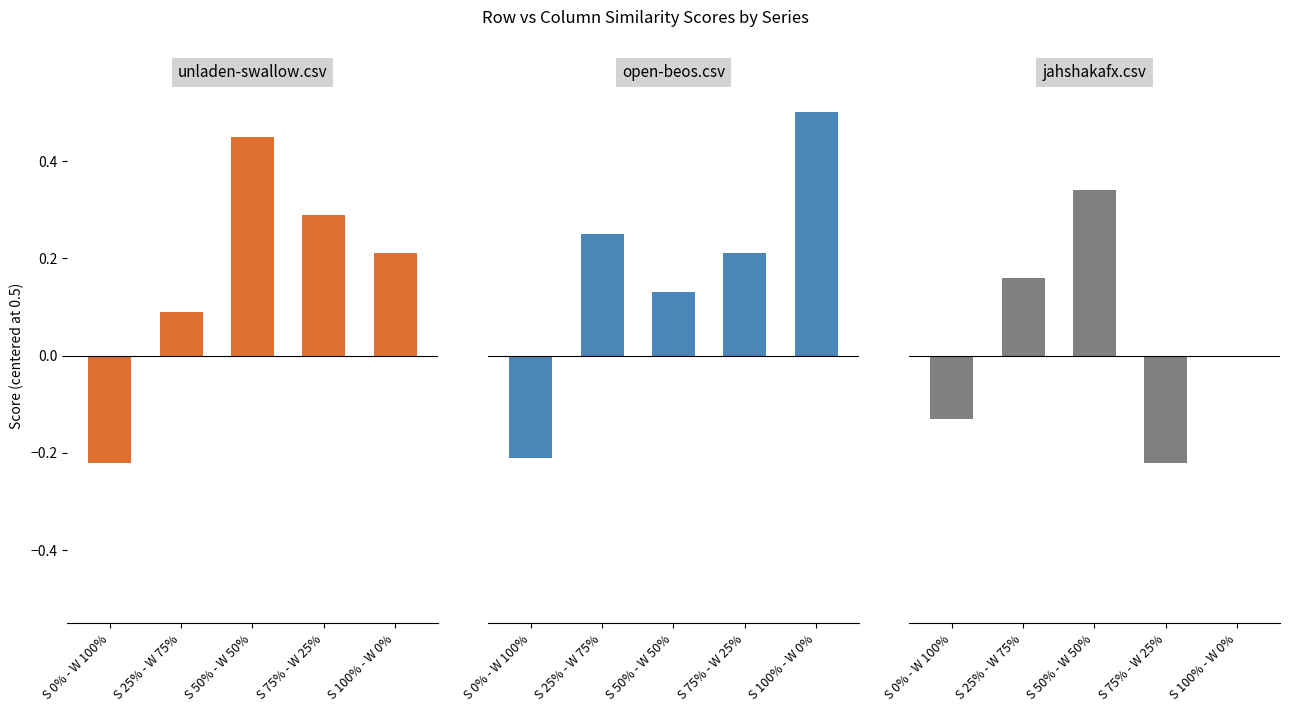

Which category has the lowest value in the open-beos.csv series?

S 0% - W 100%